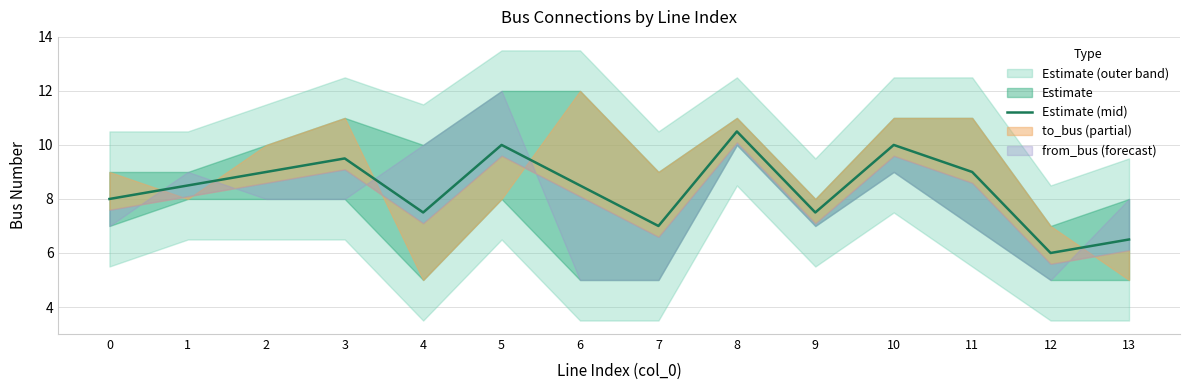

What is the value of the 10th point from the left?

7.5